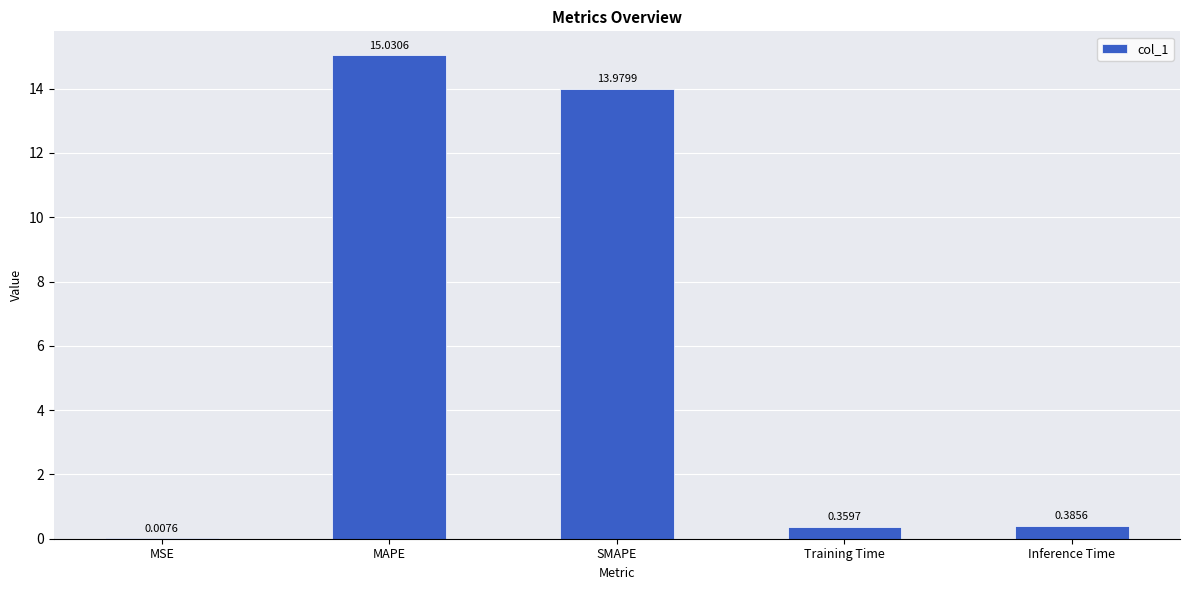

True or false: the data shows 15.0 at MAPE.

True